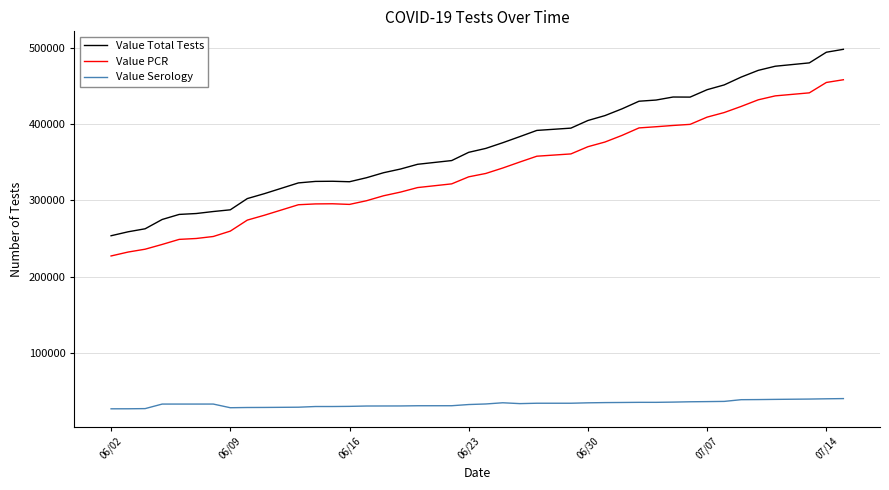

Which series has the largest total across all categories?

Value Total Tests